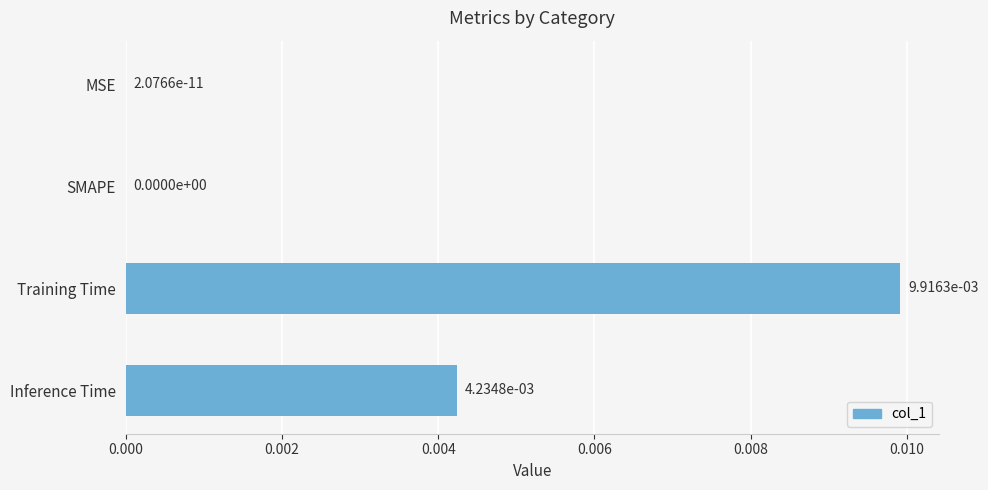

How many categories are shown in the chart?

4